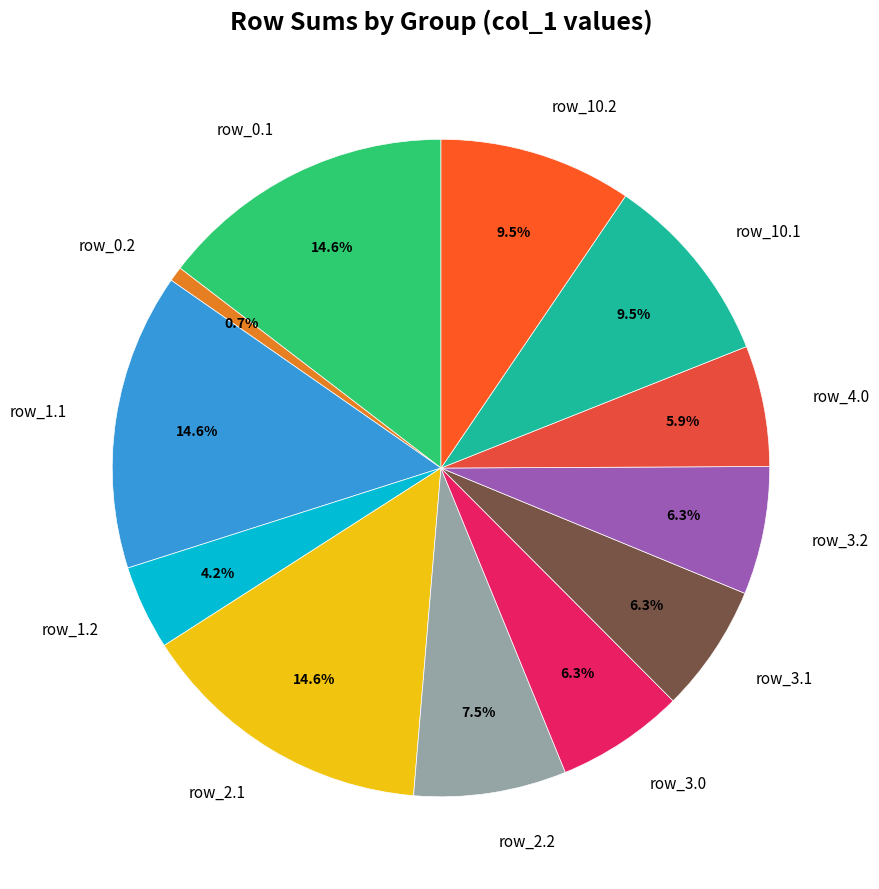

What is the ratio of the value at row_3.1 to the value at row_4.0?

1.1